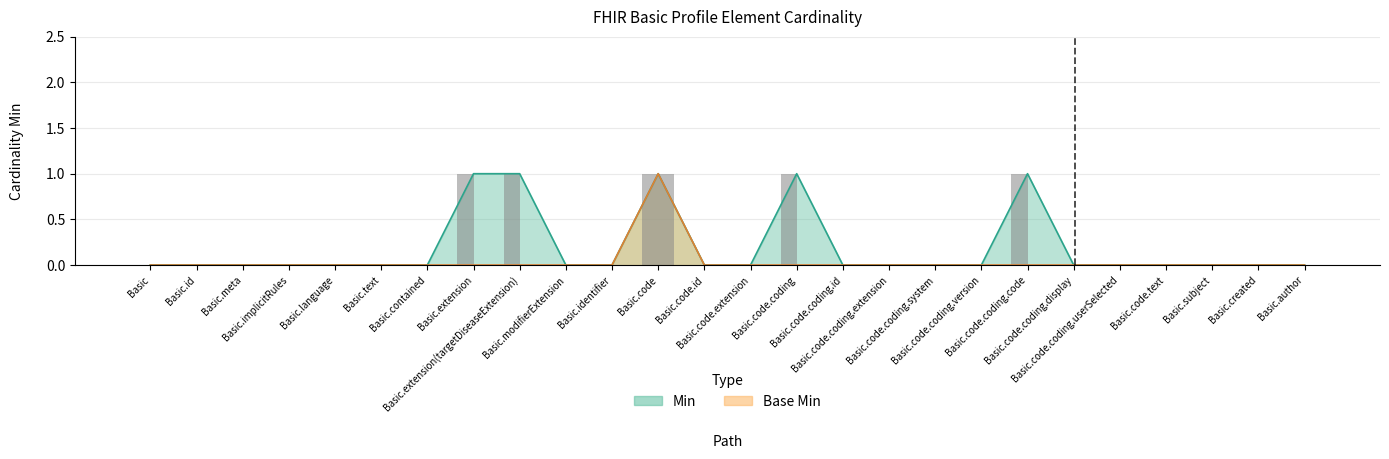

How many groups of bars are there?

26